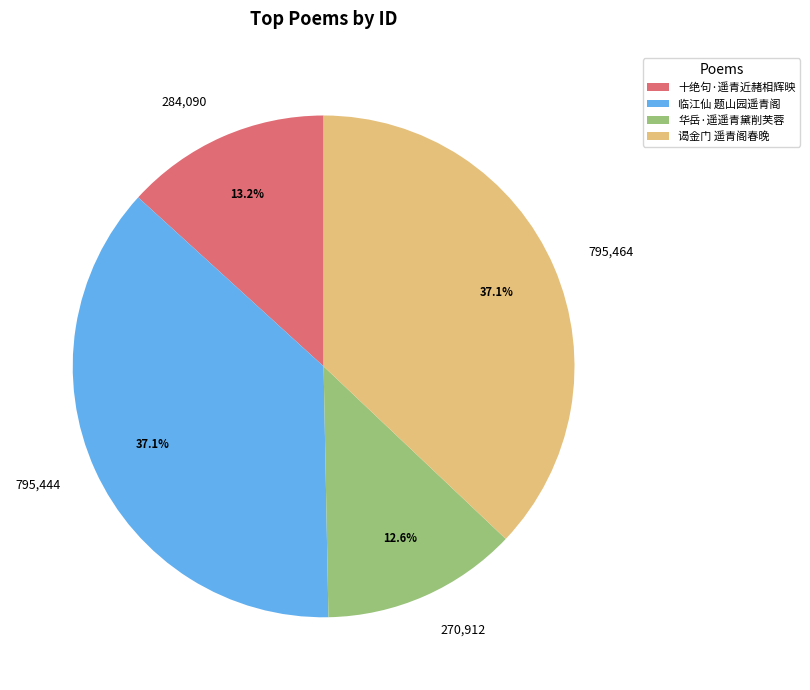

True or false: 谒金门 遥青阁春晚 accounts for 50% of the total.

False